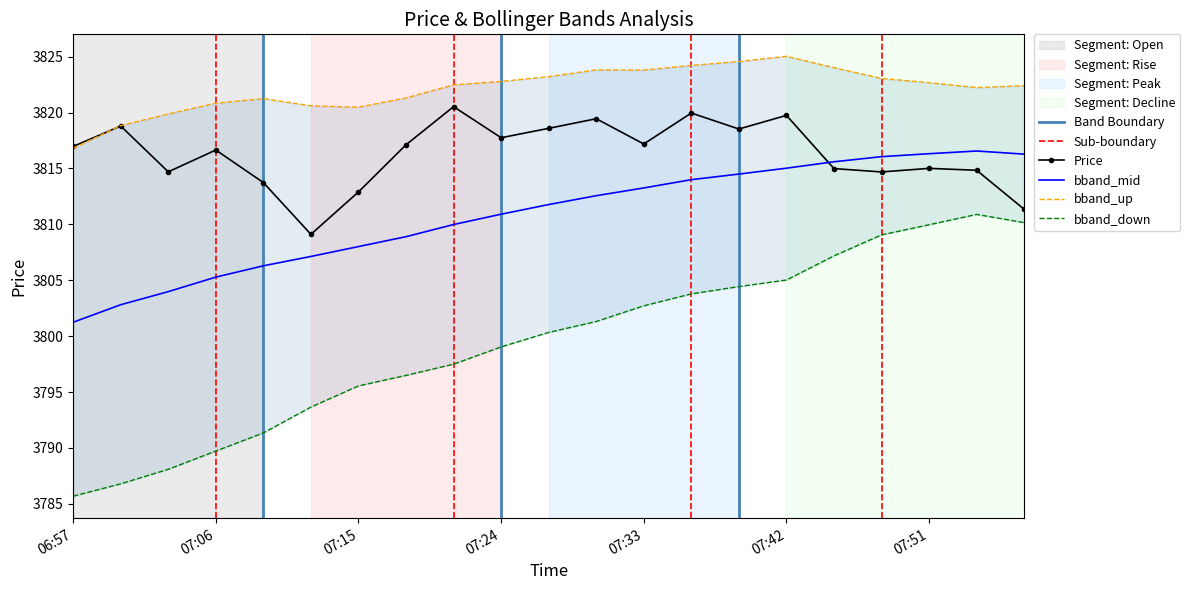

At which label does Price reach its minimum?

2024-06-05 07:12:00